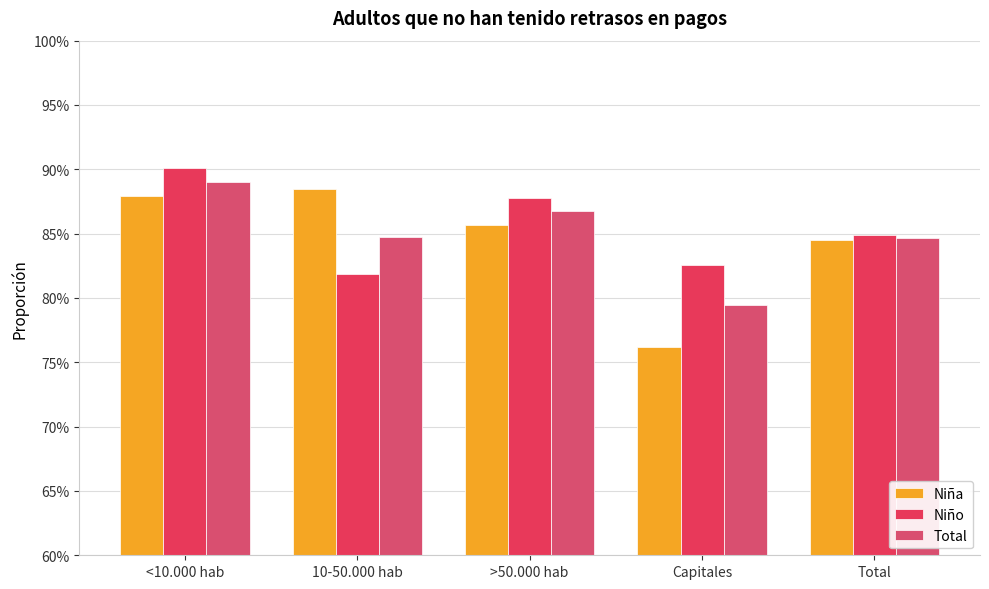

Are the bars grouped side by side (vs. stacked)?

Yes